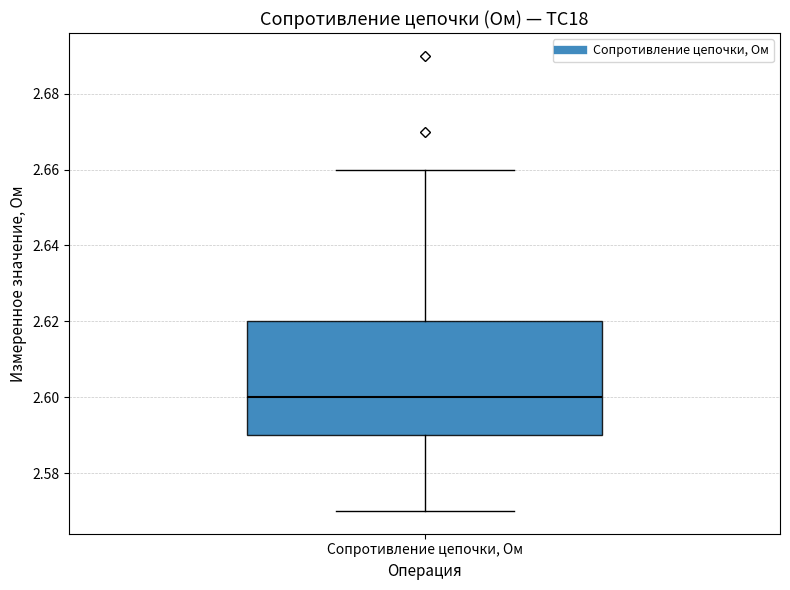

Read this box plot against the y-axis: the position of the median line, the range covered by the box, and the ends of both whiskers. The values are not printed on the chart, so give them approximately, as read against the axis.

median 2.60, box 2.59 to 2.62, whiskers 2.57 to 2.66